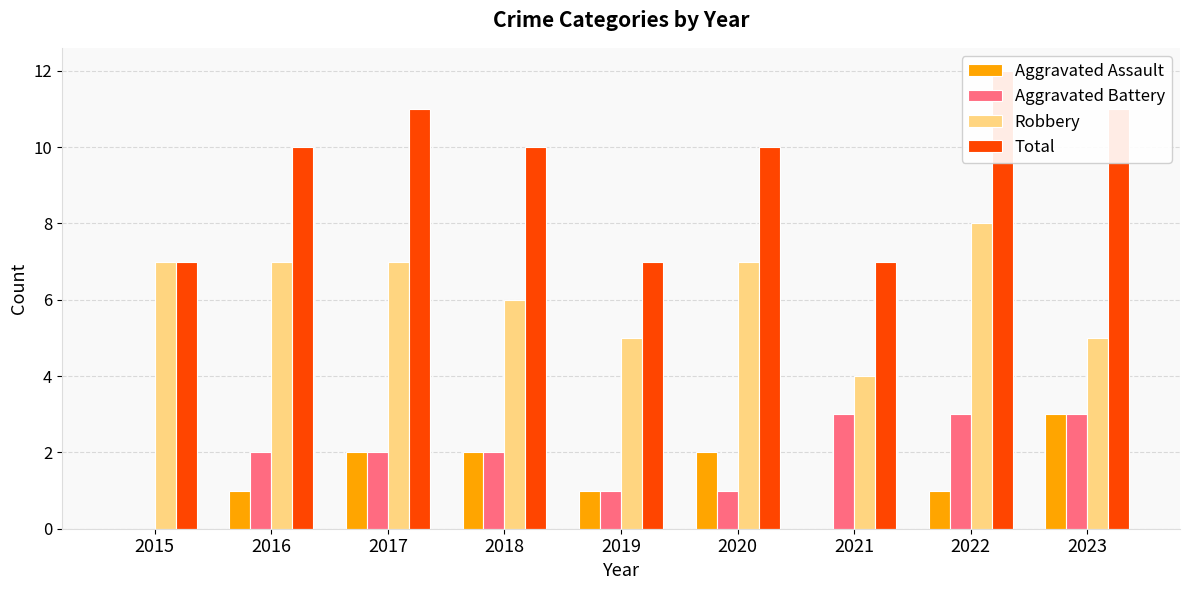

How many bars are there in each group?

4